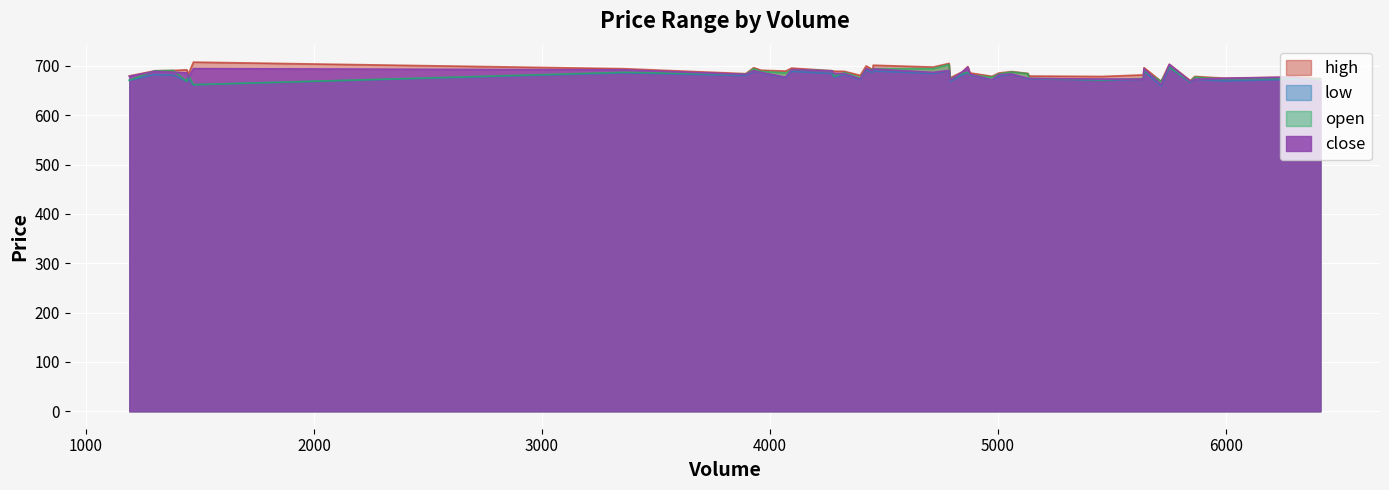

Is it true that low equals 968.7 at 27?

False